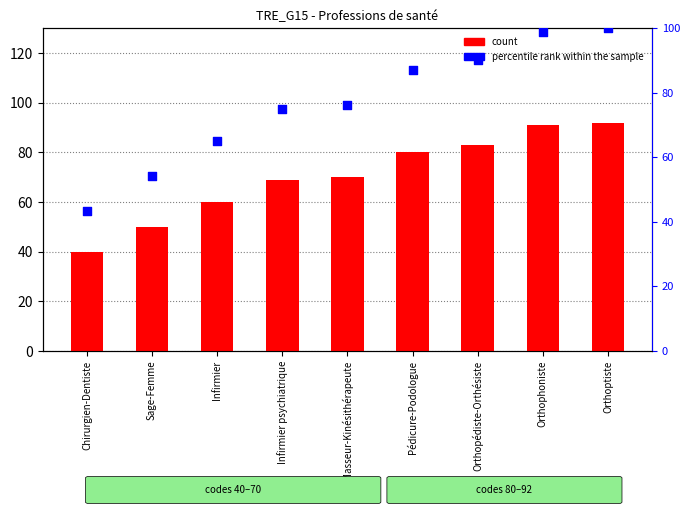

What is the total value across all series at Sage-Femme?

104.3